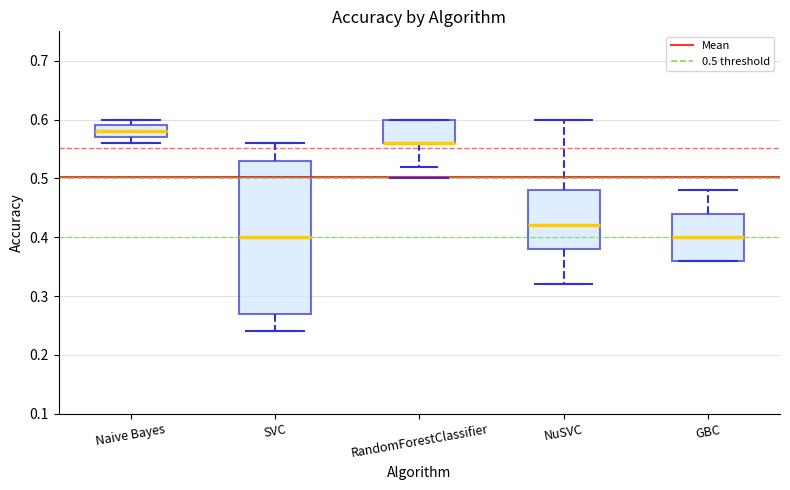

Comparing the boxes themselves (not the whiskers), which one is the tallest?

SVC